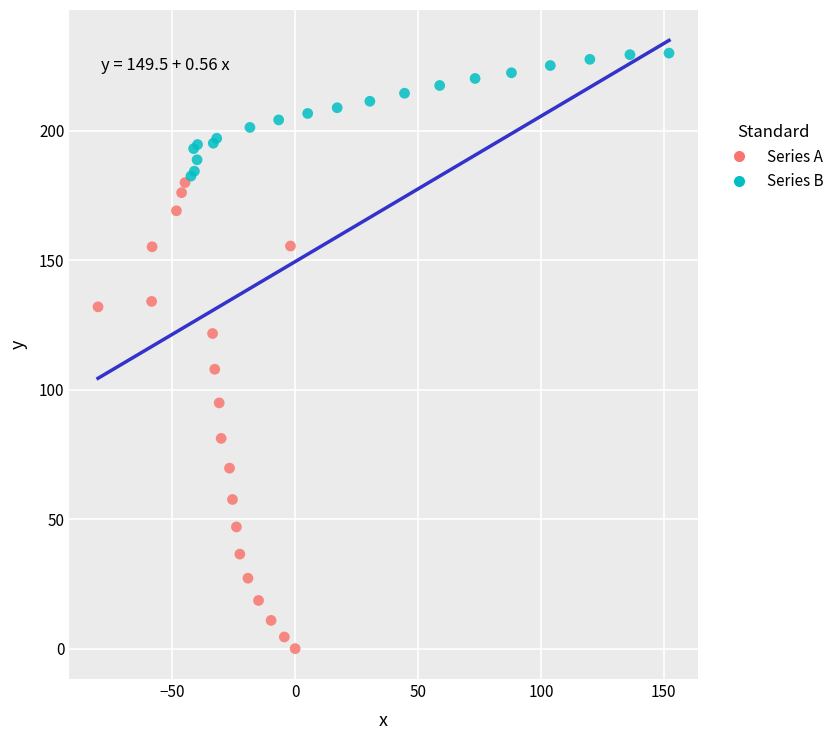

Which series reaches the maximum Y coordinate?

Series B